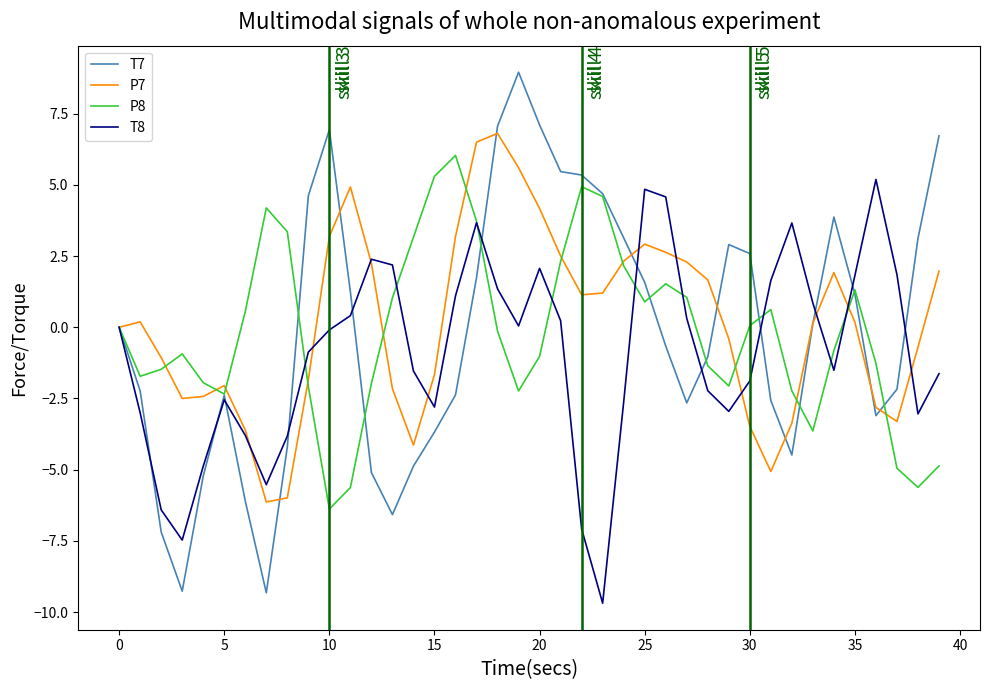

Is this an area chart (filled region under the line)?

No